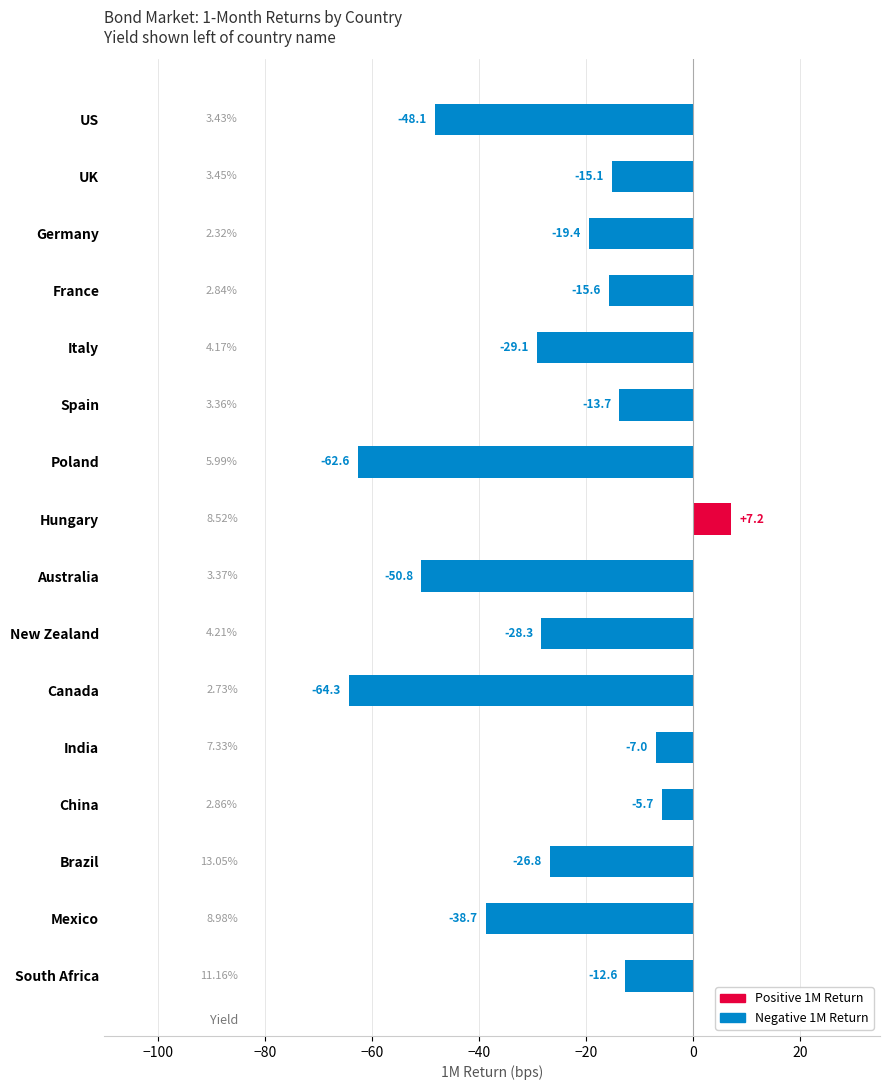

Which has a higher value, France or China?

China